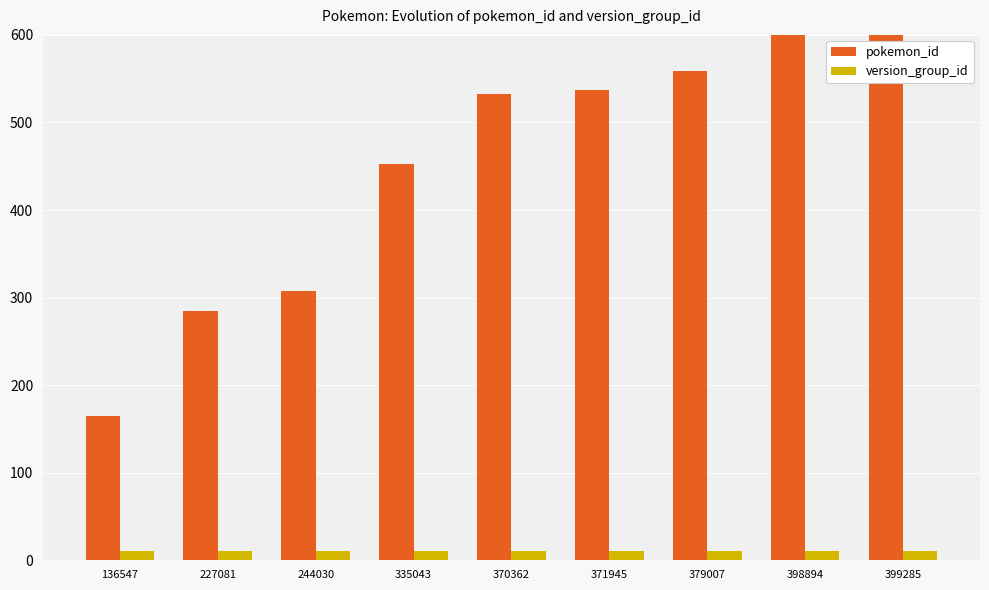

Between 335043 and 398894, which is larger?

398894